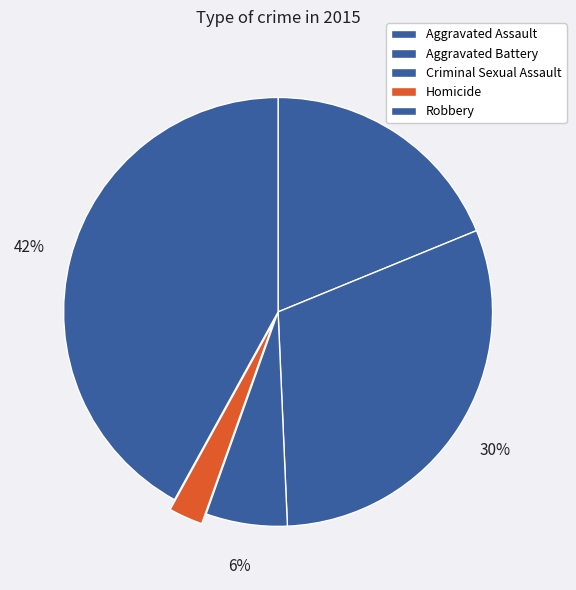

Count the number of slices in the pie.

5